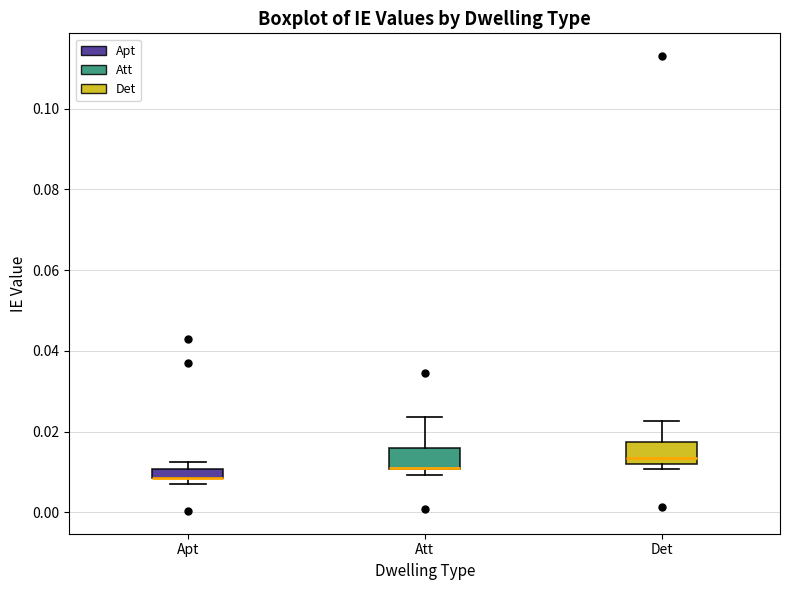

Where is the lower edge of the box for Apt on the y-axis? The values are not printed on the chart, so give them approximately, as read against the axis.

0.008